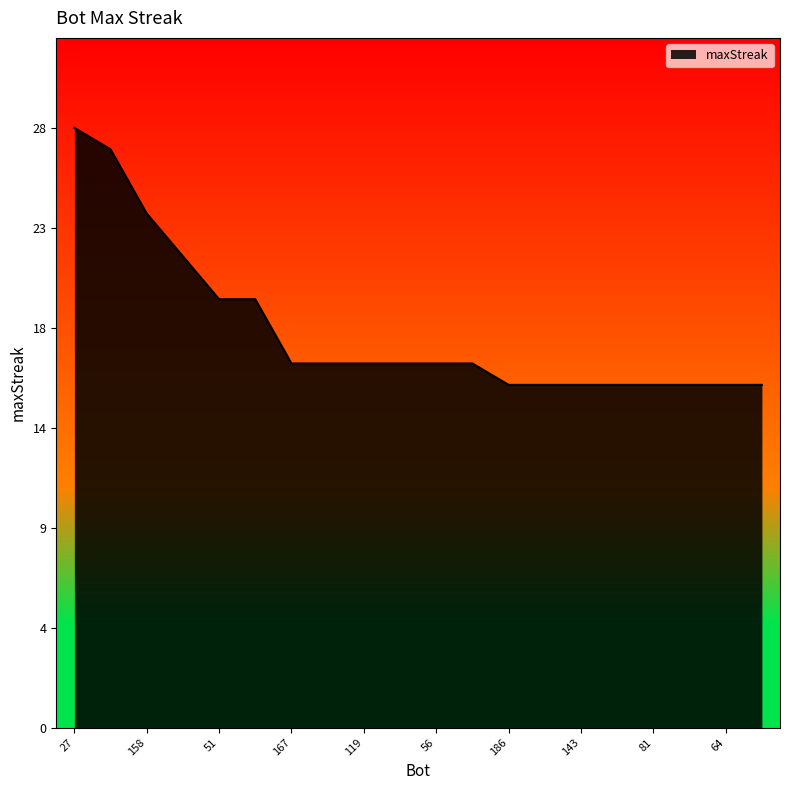

What is the value of the 12th point from the left?

17